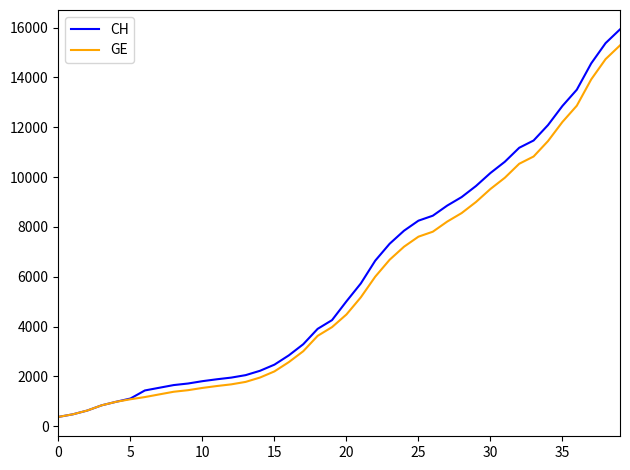

Which series has the largest range (max minus min)?

CH